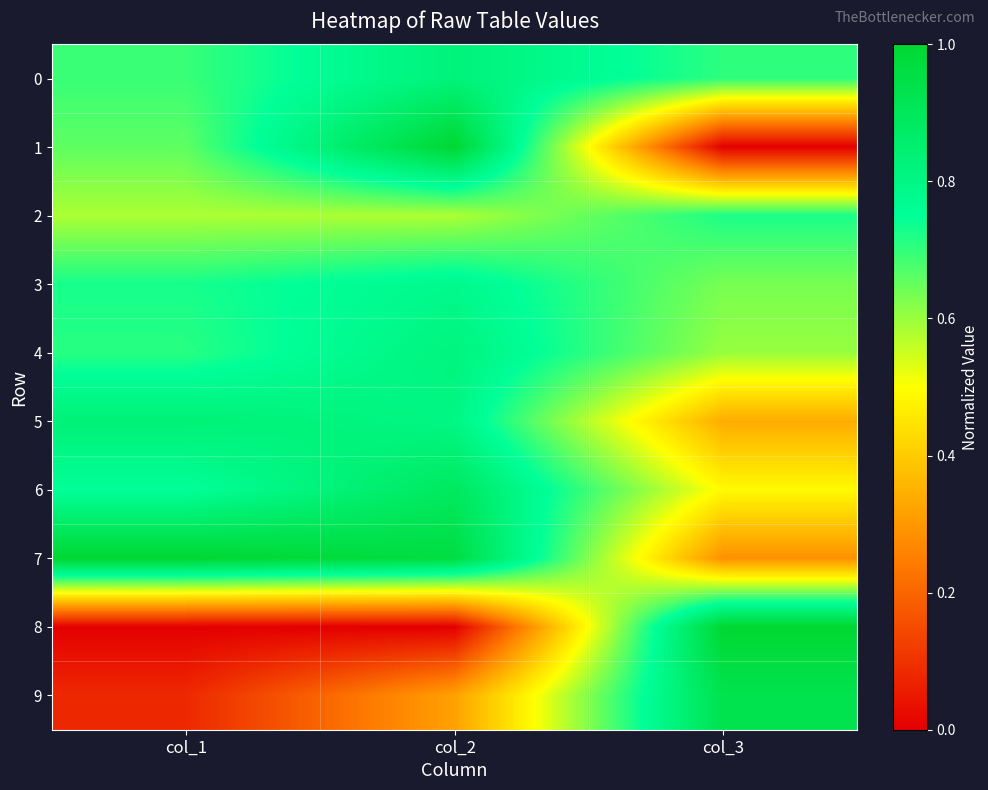

At how many categories does at least one series exceed 0?

3